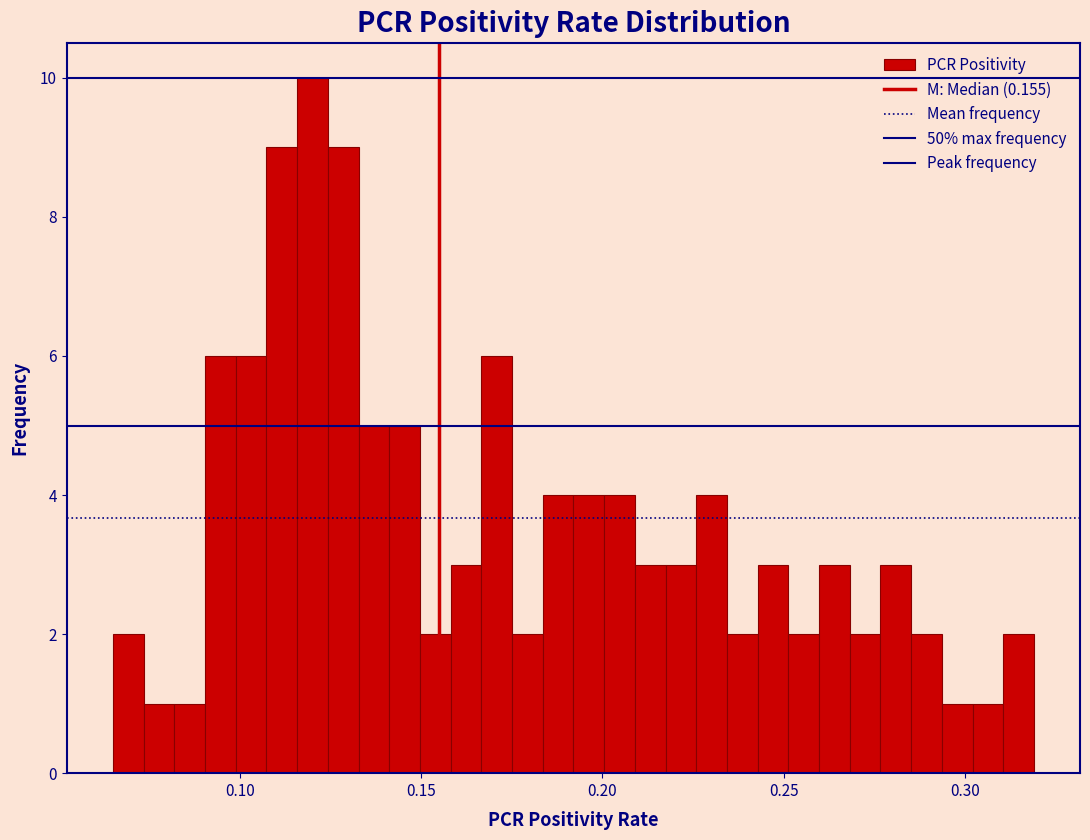

Read against the x-axis, roughly where is the centre of the tallest bar?

0.120